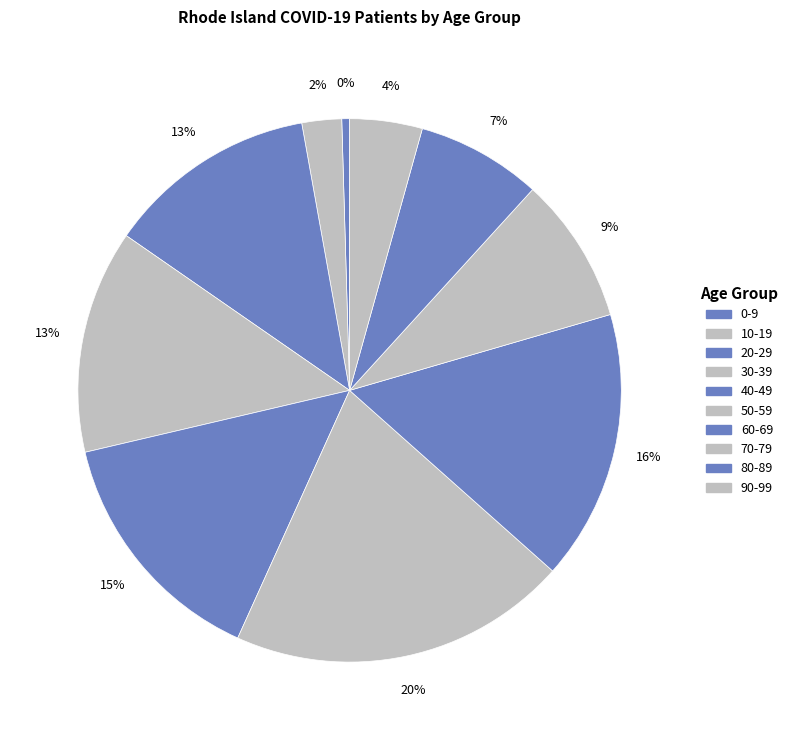

Is it true that 50-59 is 20% of the pie?

True